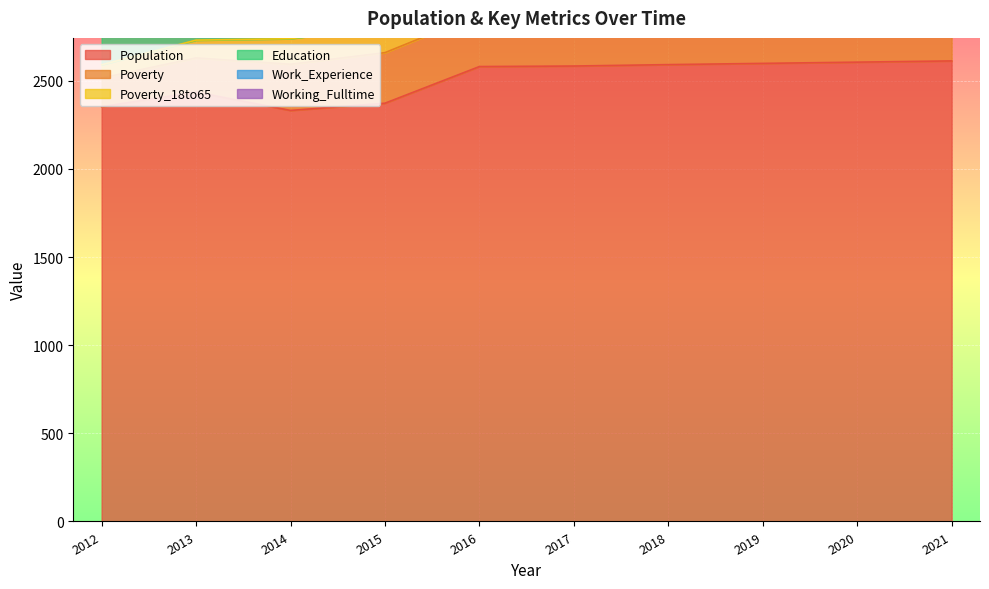

What is the value of the Work_Experience point at the 5th from the left?

802